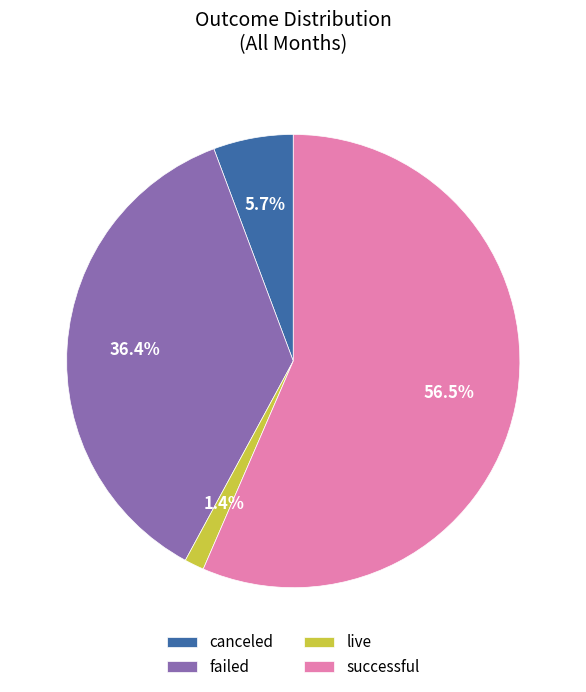

How many slices are in this pie chart?

4